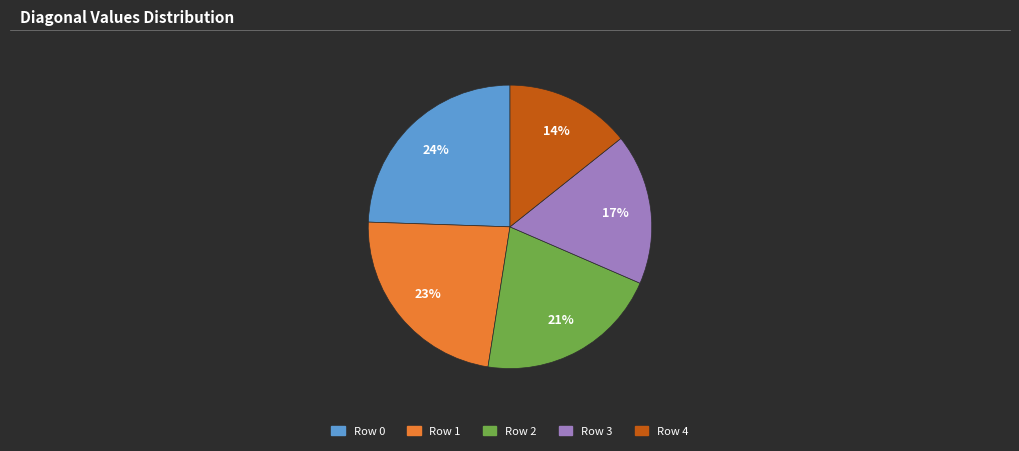

To the nearest percent, what is the difference between the largest and smallest slice percentages?

10%